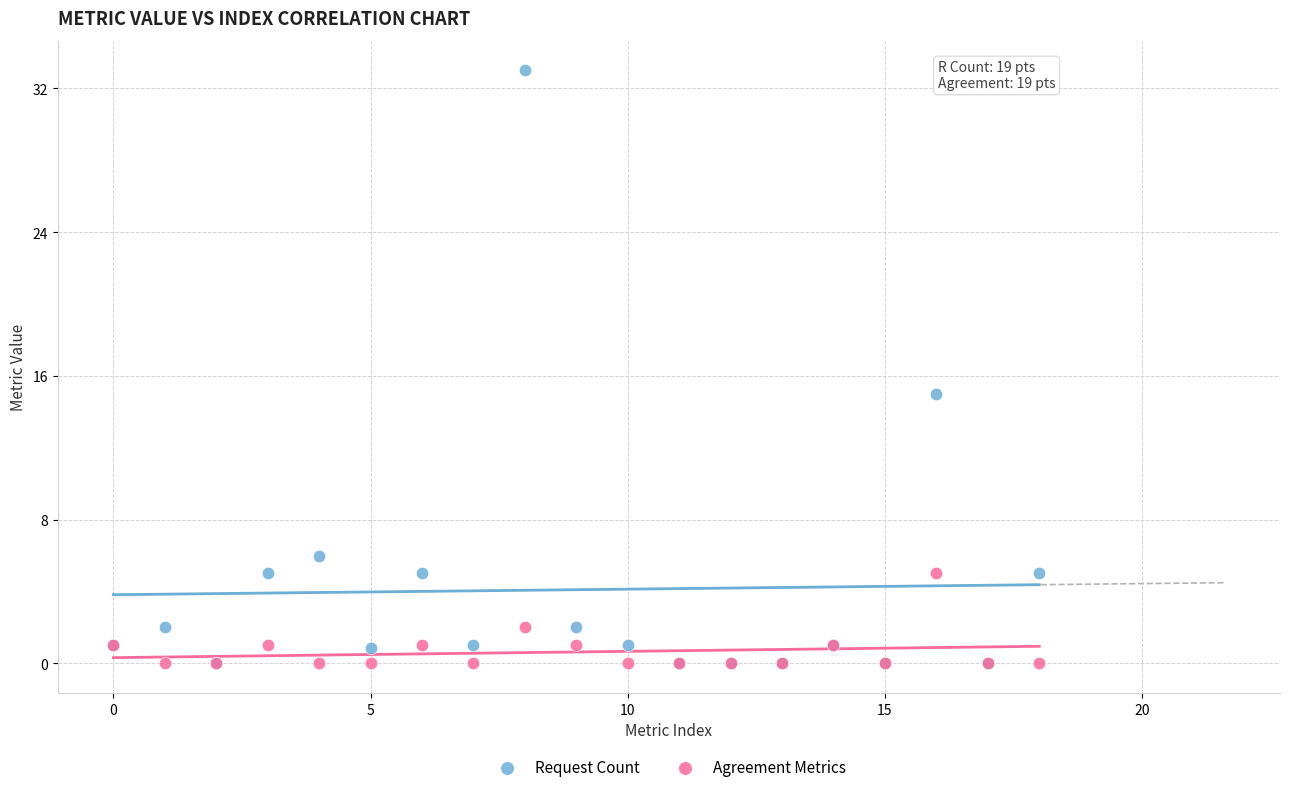

In the Request Count series, what Y value is closest to 16?

15.0